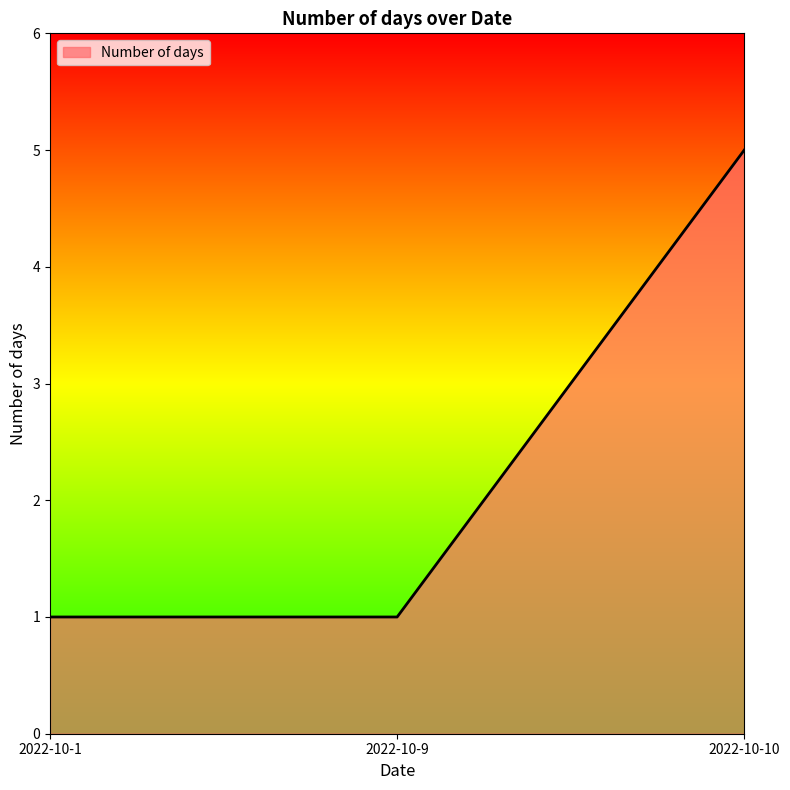

Is it true that the value at 2022-10-1 is 0?

False